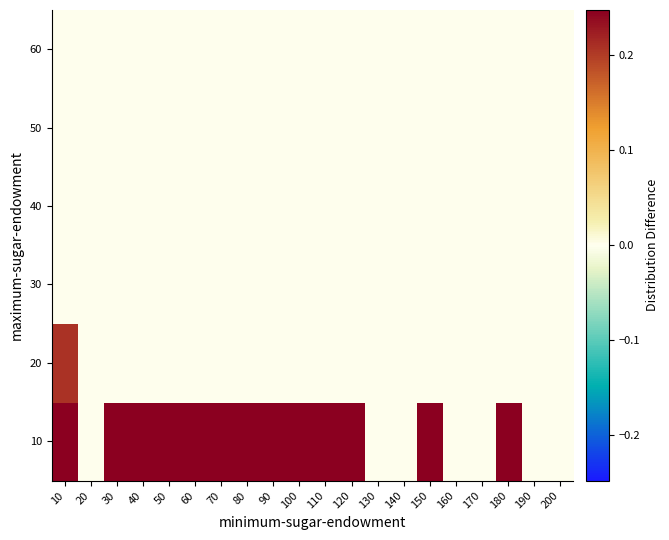

At how many categories does at least one series exceed 0?

13